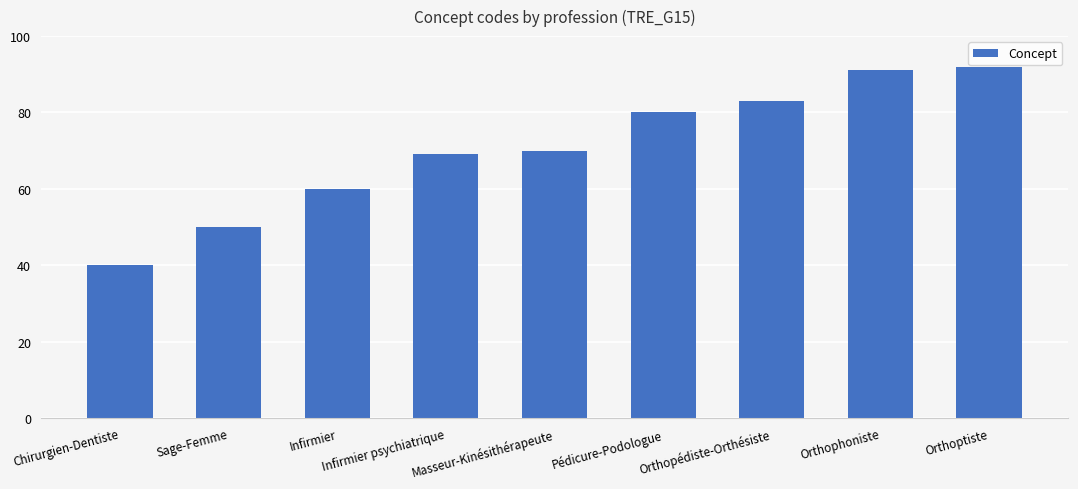

What is the approximate value at Sage-Femme, to the nearest 10?

50